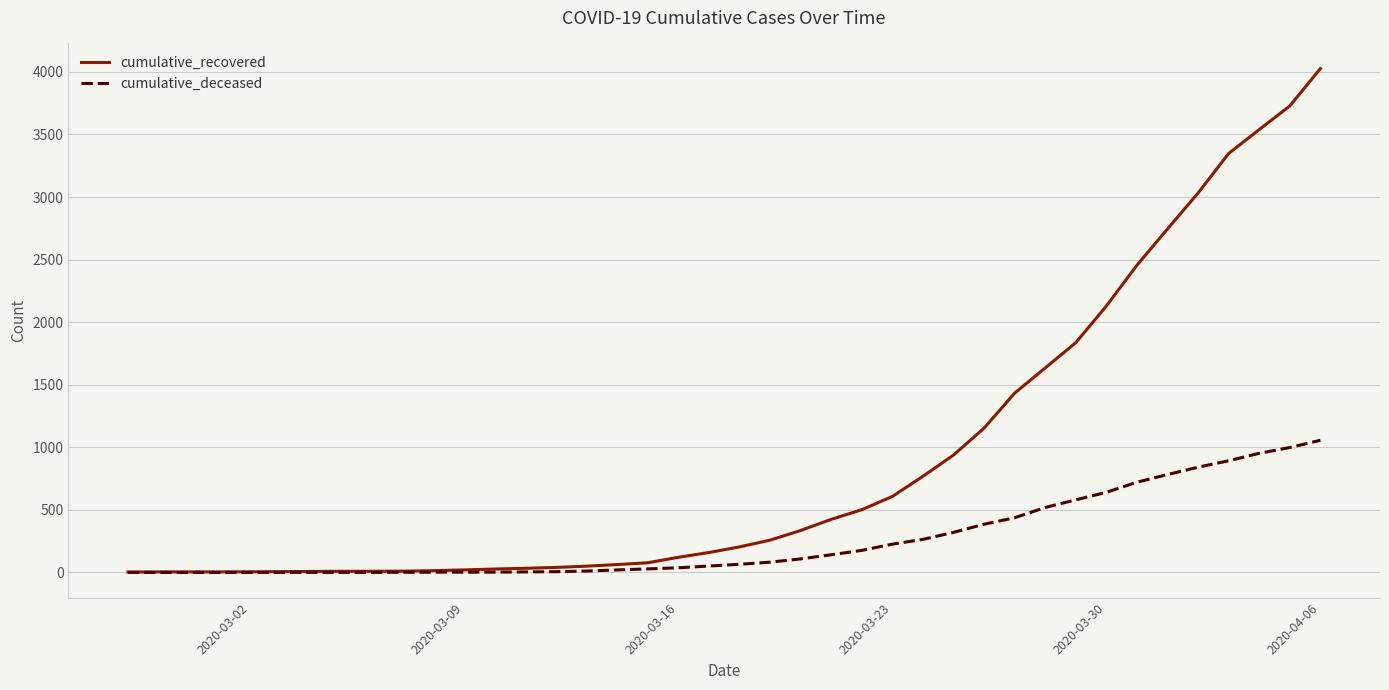

What is the sum of all cumulative_recovered values?

35759